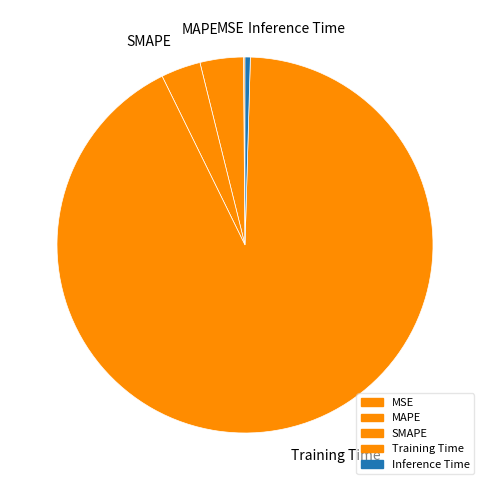

Which slice is the smallest?

MSE